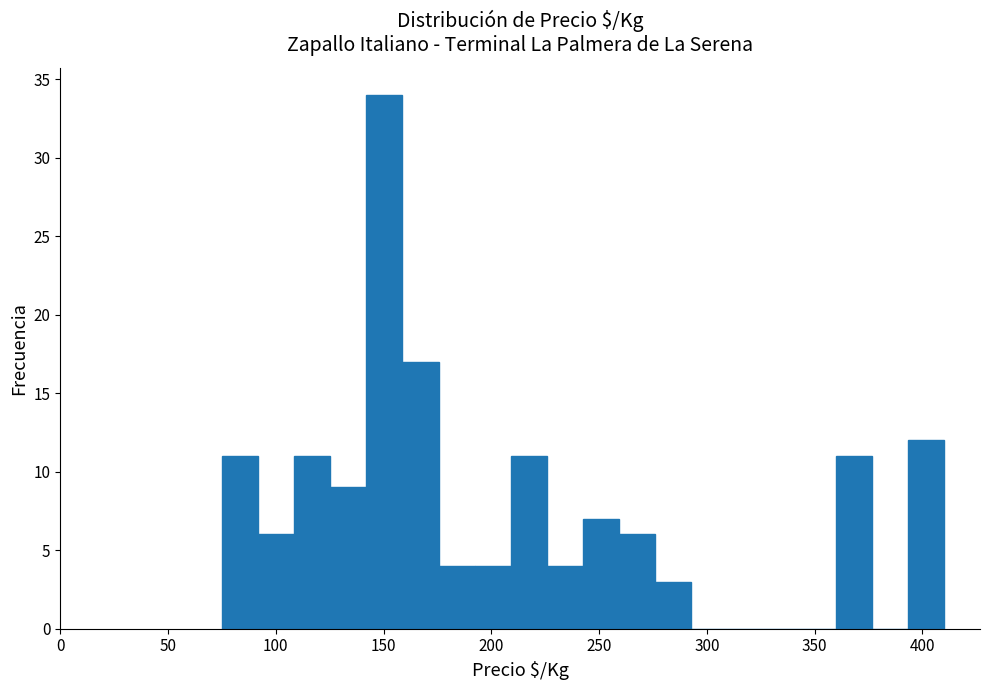

Around what value on the x-axis is the tallest bar? Give the approximate position of its centre, as read against the axis.

150